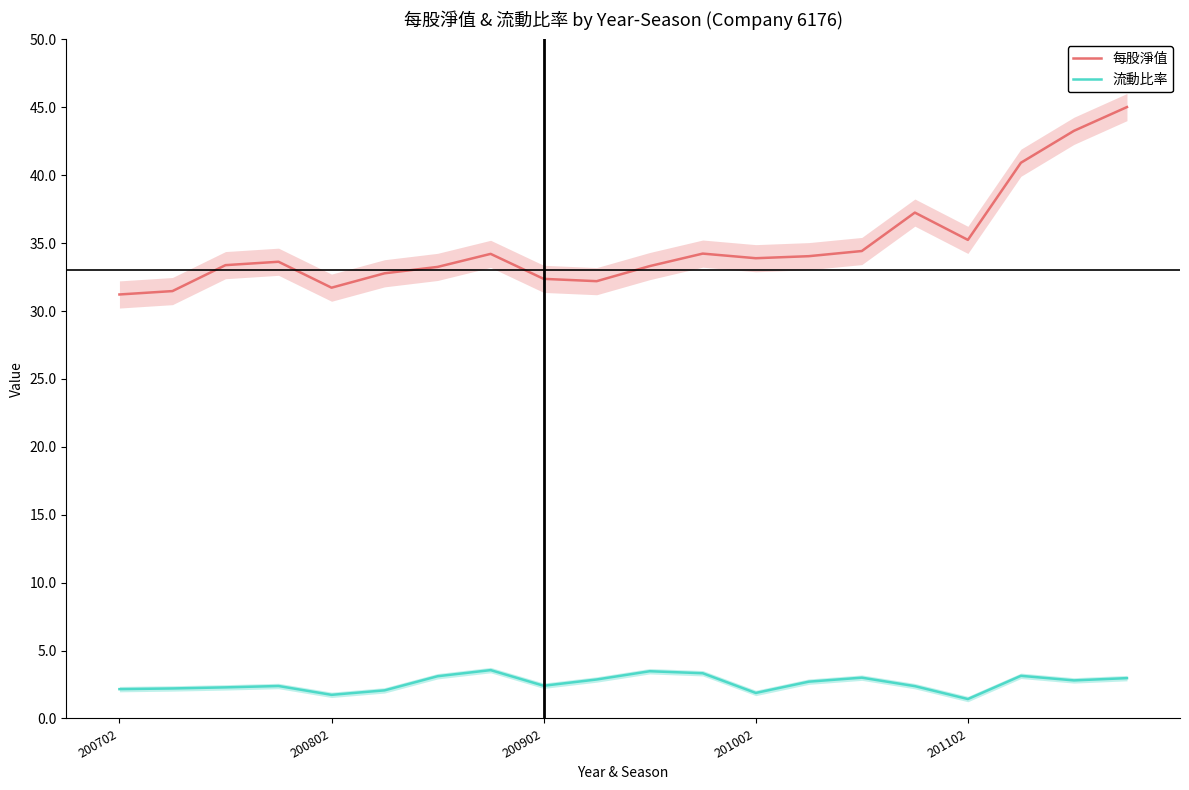

What is the highest value of the 流動比率 series?

3.6